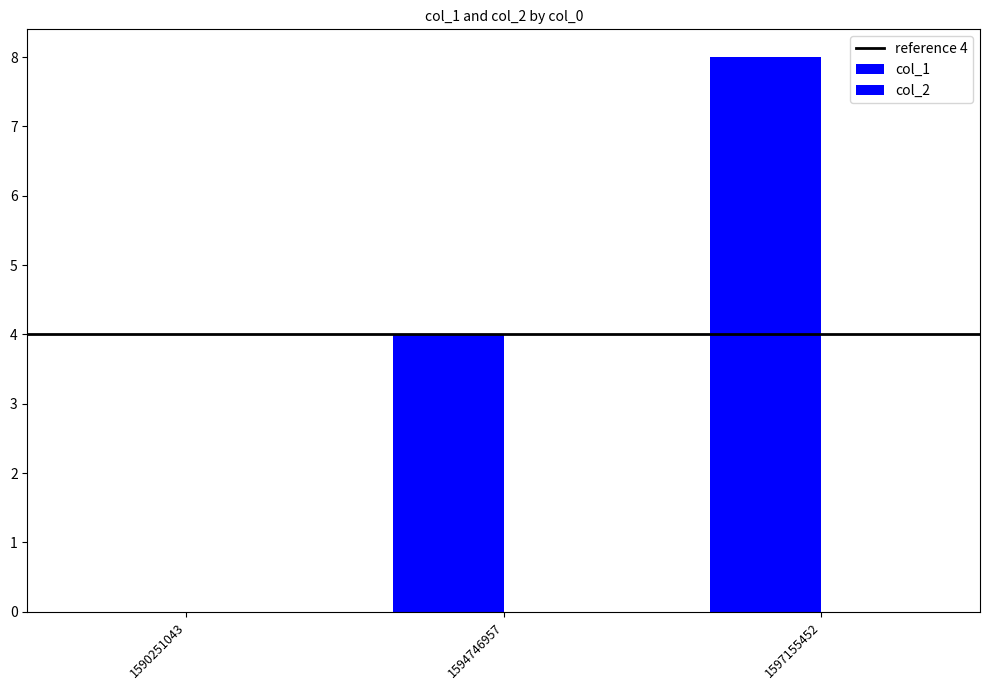

What is the value of the 2nd bar from the left?

4